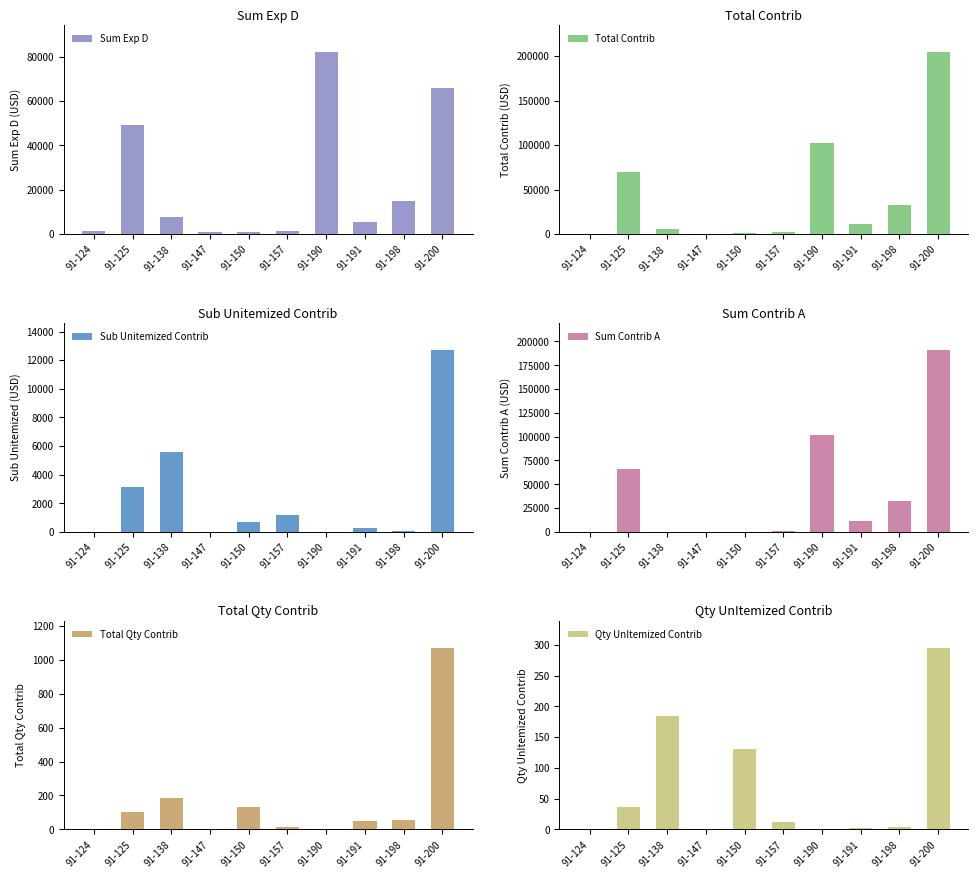

What is the difference between the maximum and minimum values in the Sum Exp D series?

80900.0